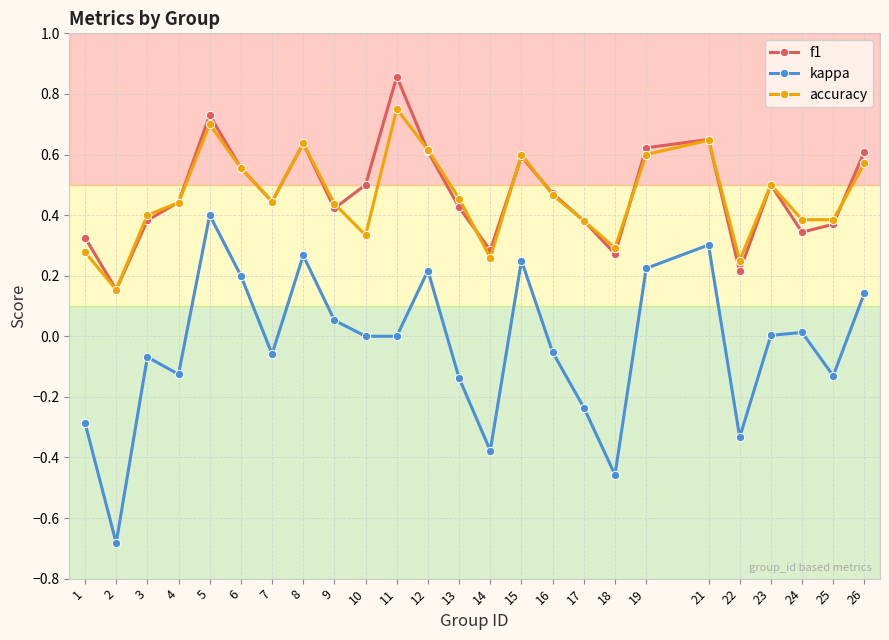

Count the number of data series in this chart.

3